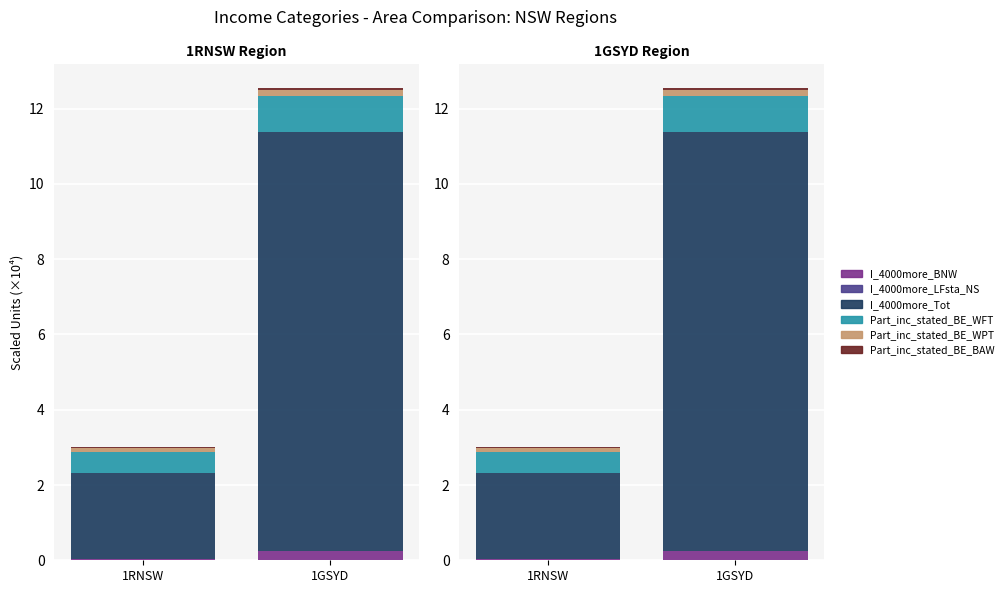

What is the total value across all series at 1RNSW?

3.0